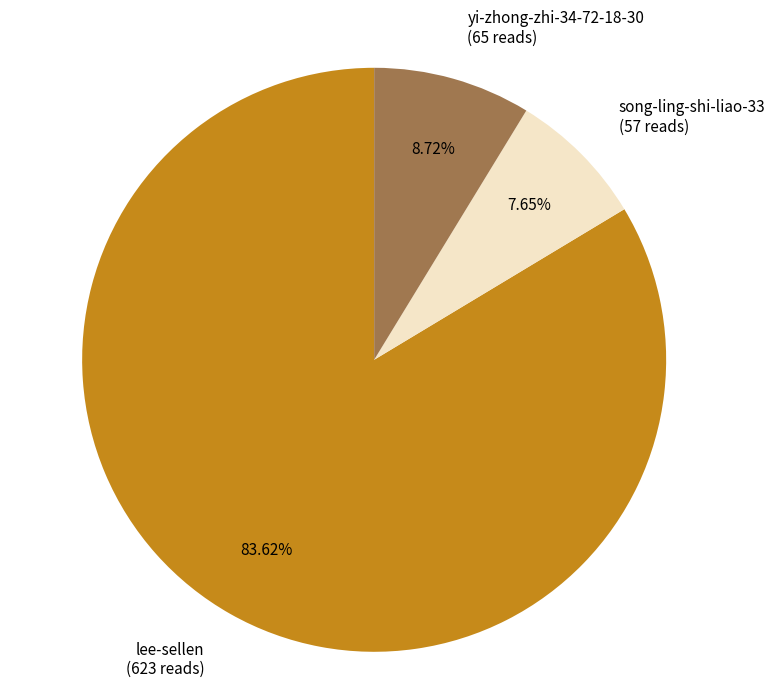

To the nearest percent, what is the difference between the song-ling-shi-liao-33 and lee-sellen slice percentages?

76%